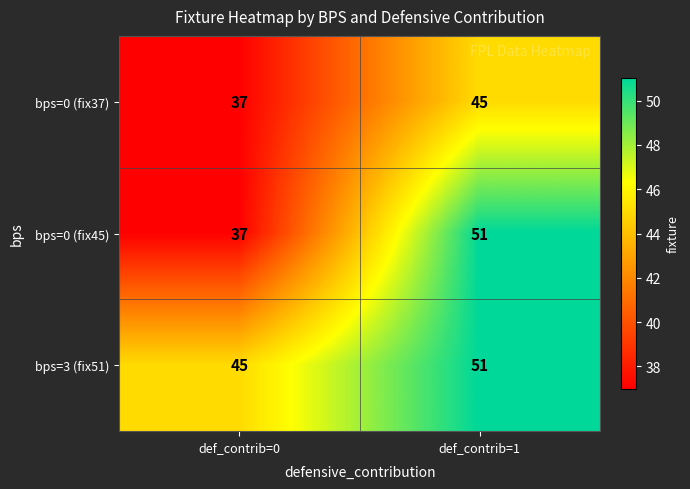

Which category has the highest value across all series?

def_contrib=1